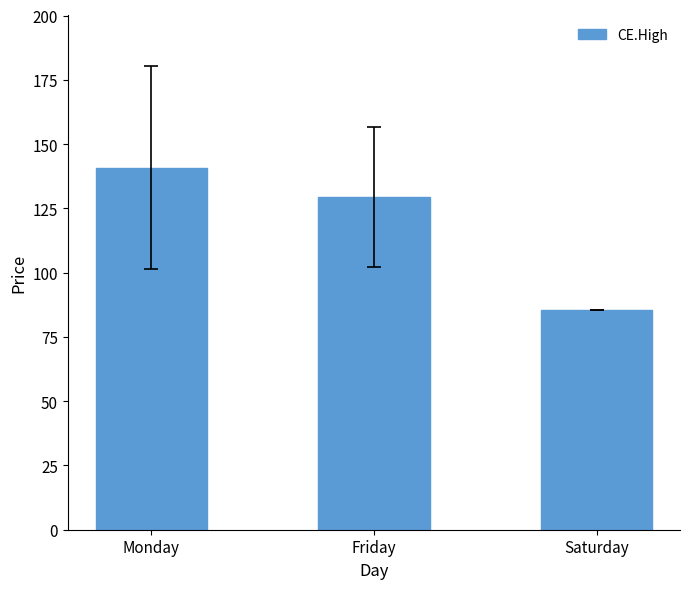

How many data points are less than 129?

1